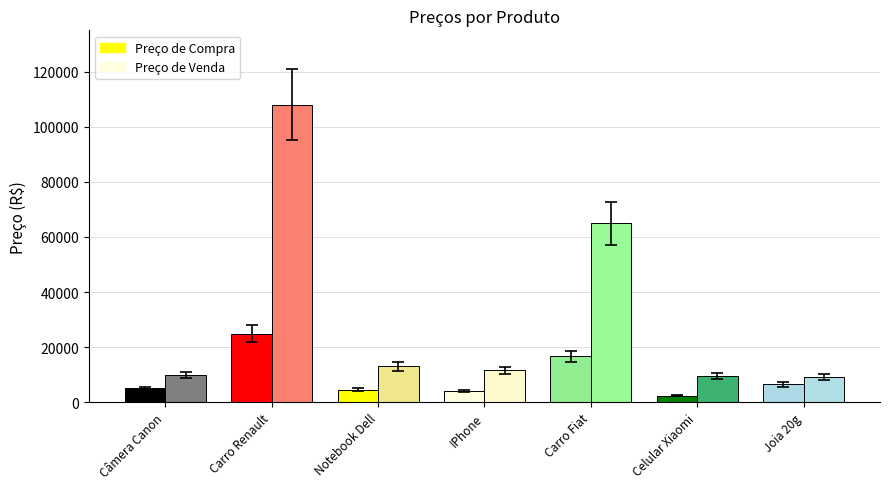

What is the value of the Preço de Venda bar at the 2nd from the left?

108000.0